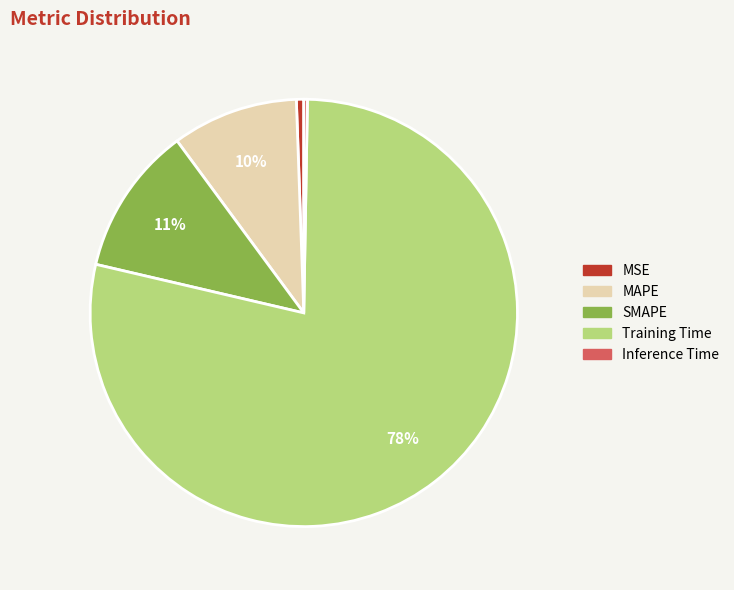

Is there a majority slice in this chart?

Yes